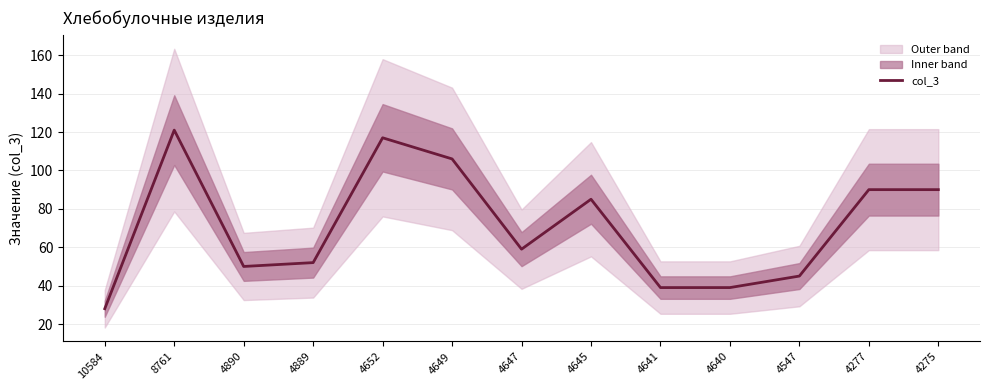

What is the difference between the second highest and second lowest values?

78